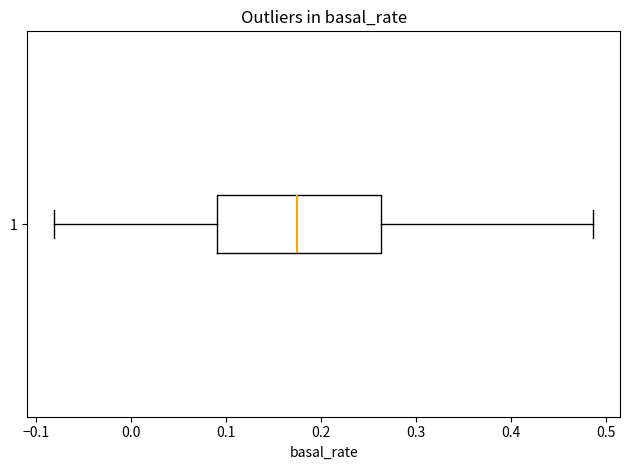

Read this box plot against the x-axis: the position of the median line, the range covered by the box, and the ends of both whiskers. The values are not printed on the chart, so give them approximately, as read against the axis.

median 0.17, box 0.09 to 0.26, whiskers -0.08 to 0.49